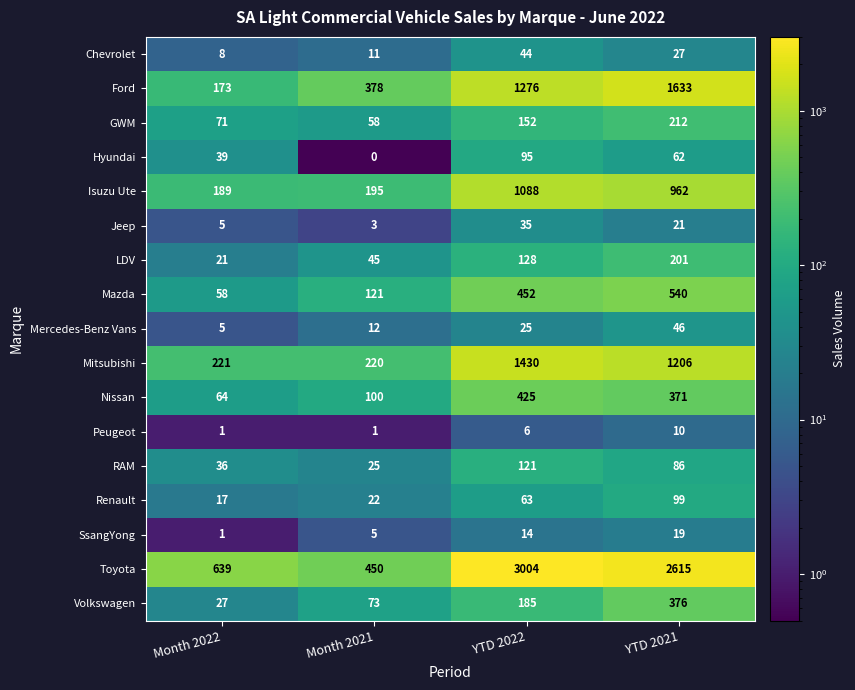

Rank the series at YTD 2021 from highest to lowest value.

Toyota, Ford, Mitsubishi, Isuzu Ute, Mazda, Volkswagen, Nissan, GWM, LDV, Renault, RAM, Hyundai, Mercedes-Benz Vans, Chevrolet, Jeep, SsangYong, Peugeot